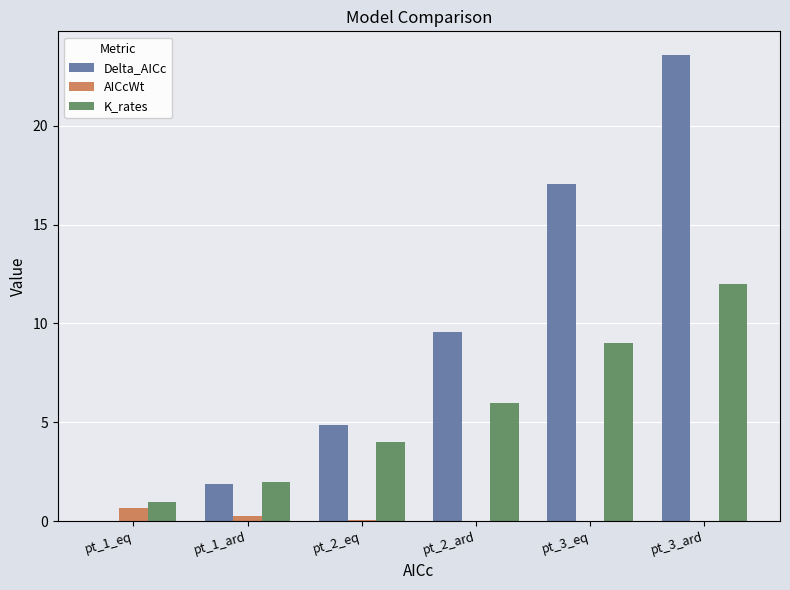

What is the maximum value for K_rates?

12.0